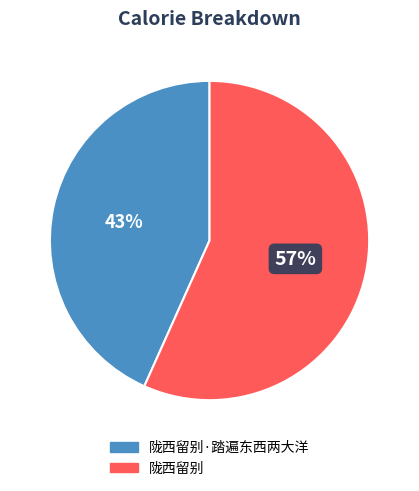

How many segments does this pie chart have?

2